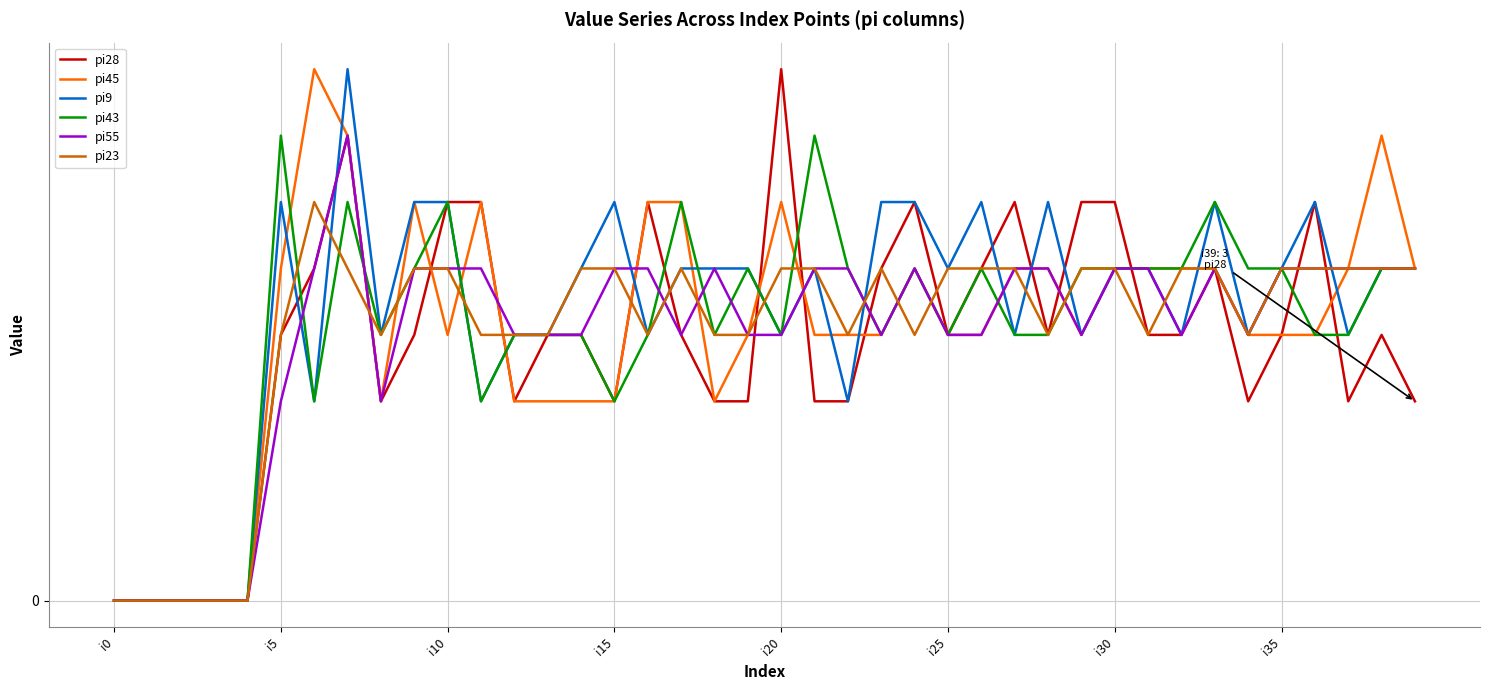

What is the difference between the maximum and minimum values in the pi55 series?

7